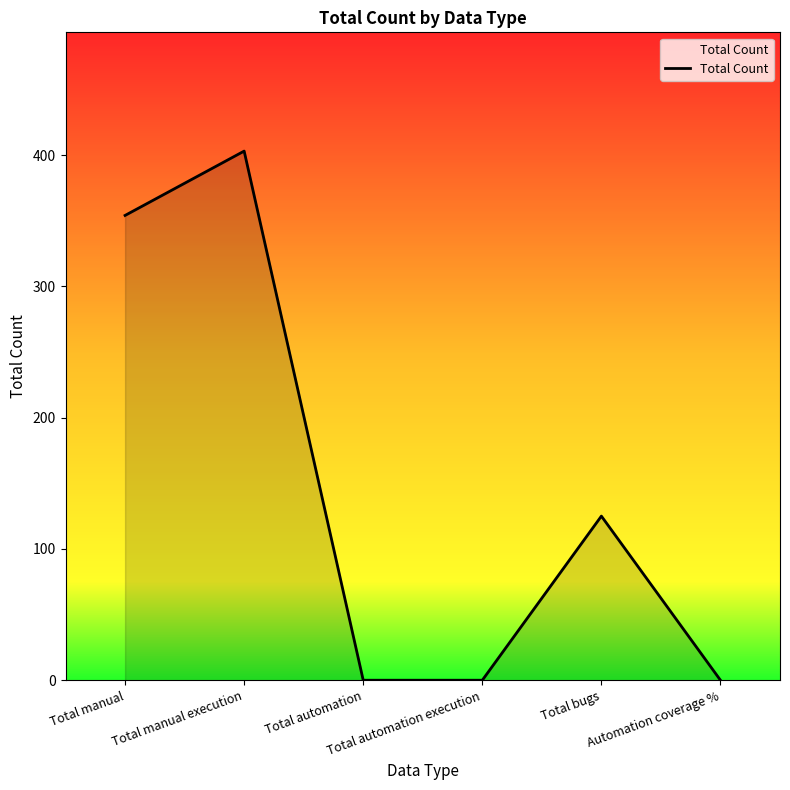

What is the average value?

147